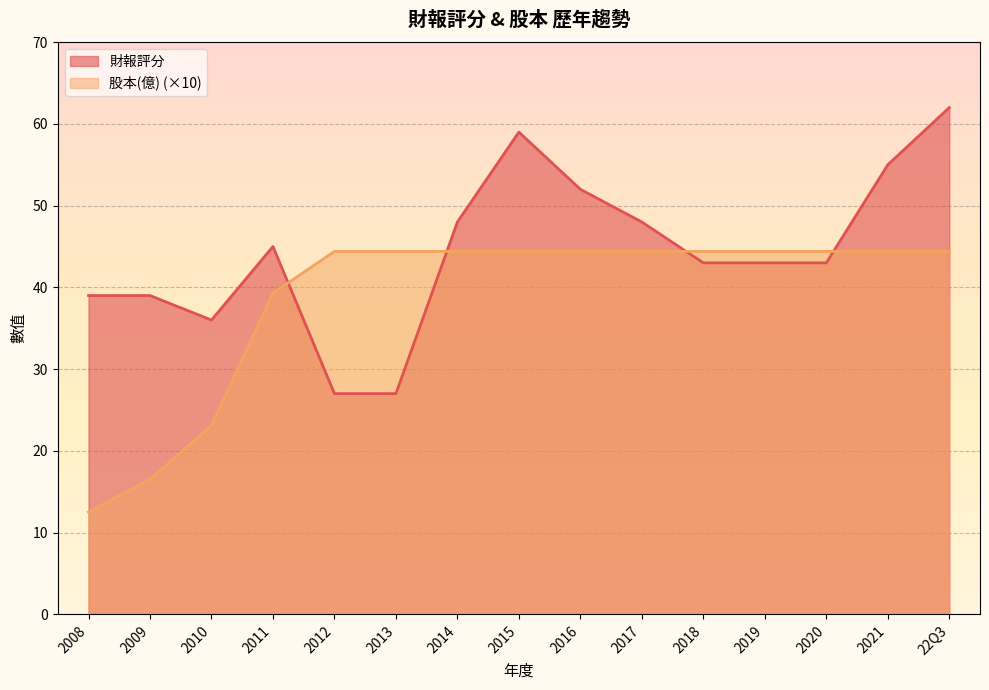

At how many categories does at least one series exceed 55?

2